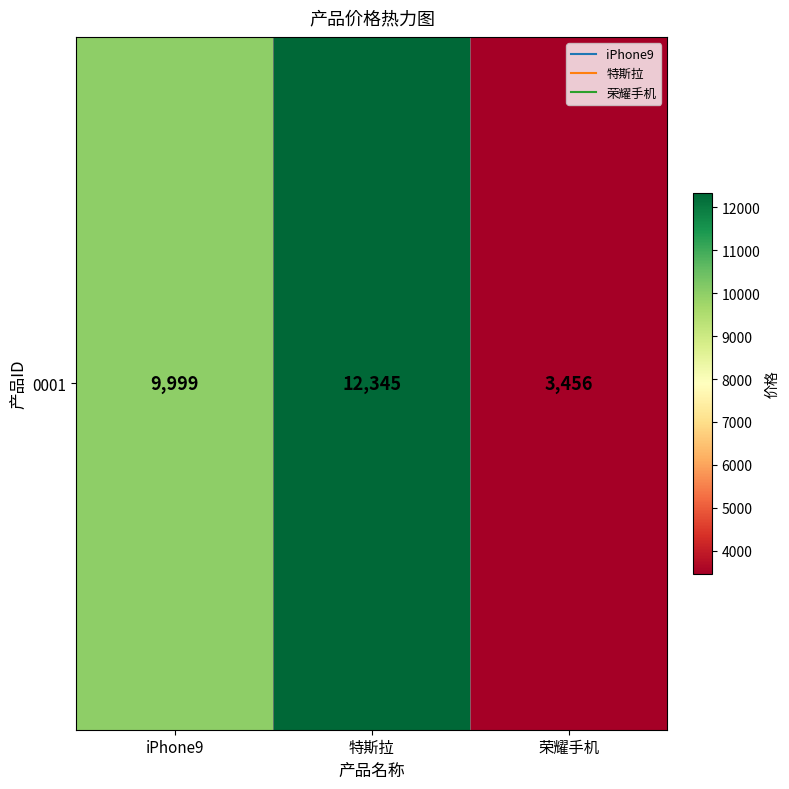

What is the average value?

8600